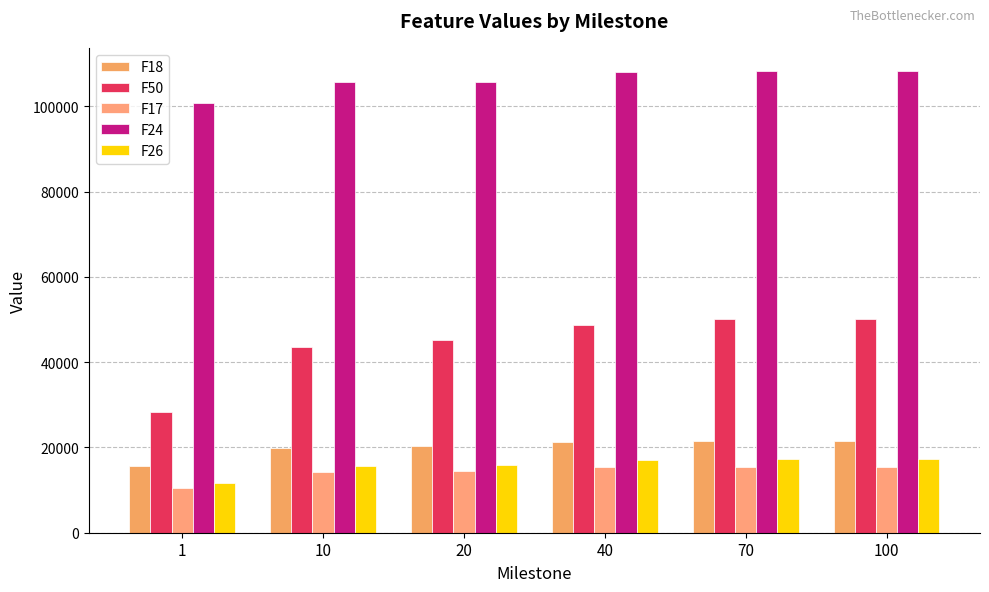

Which series has the largest total across all categories?

F24